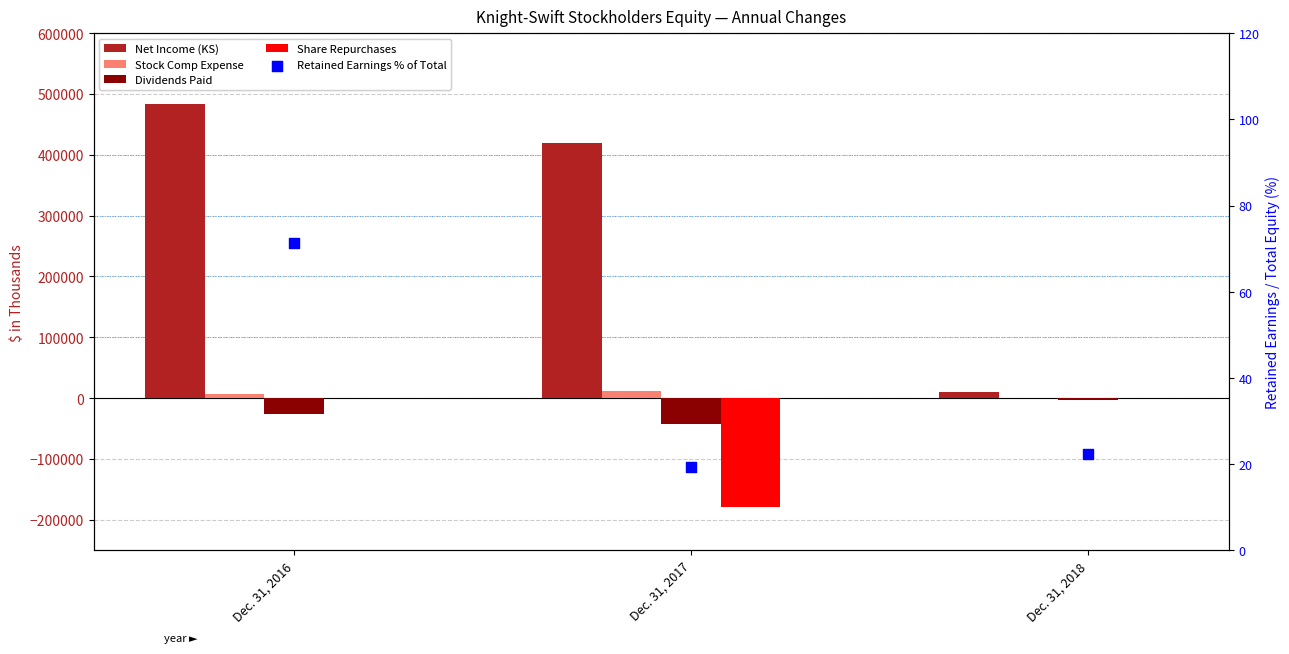

What is the total value across all series at Dec. 31, 2018?

8481.3